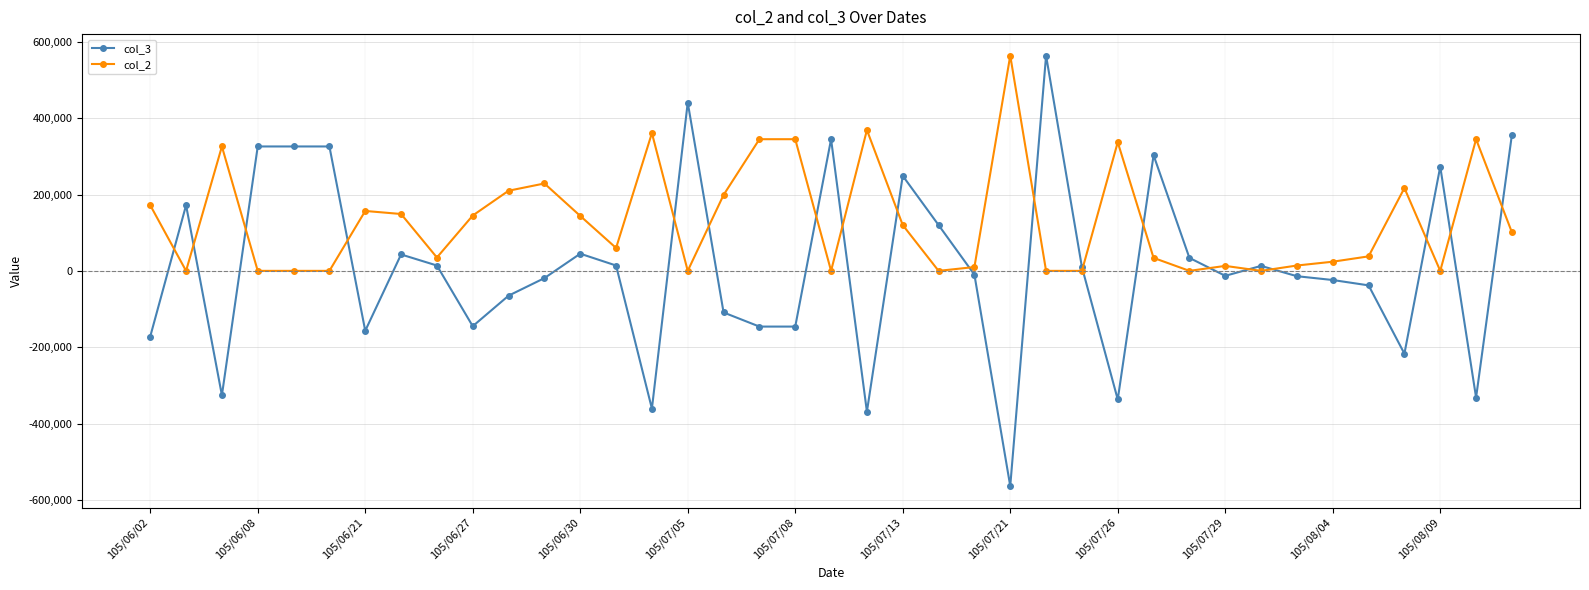

What is the value of the col_3 point at the 36th from the left?

-217000